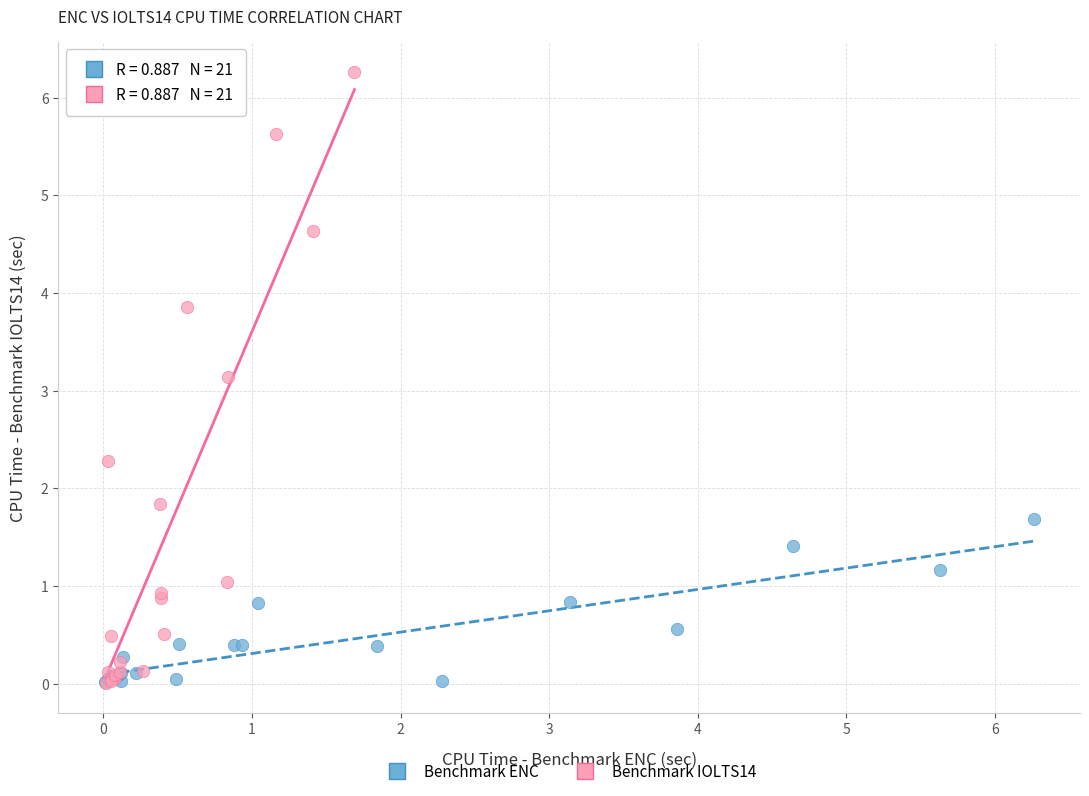

Which series has the widest spread of Y values?

Benchmark IOLTS14